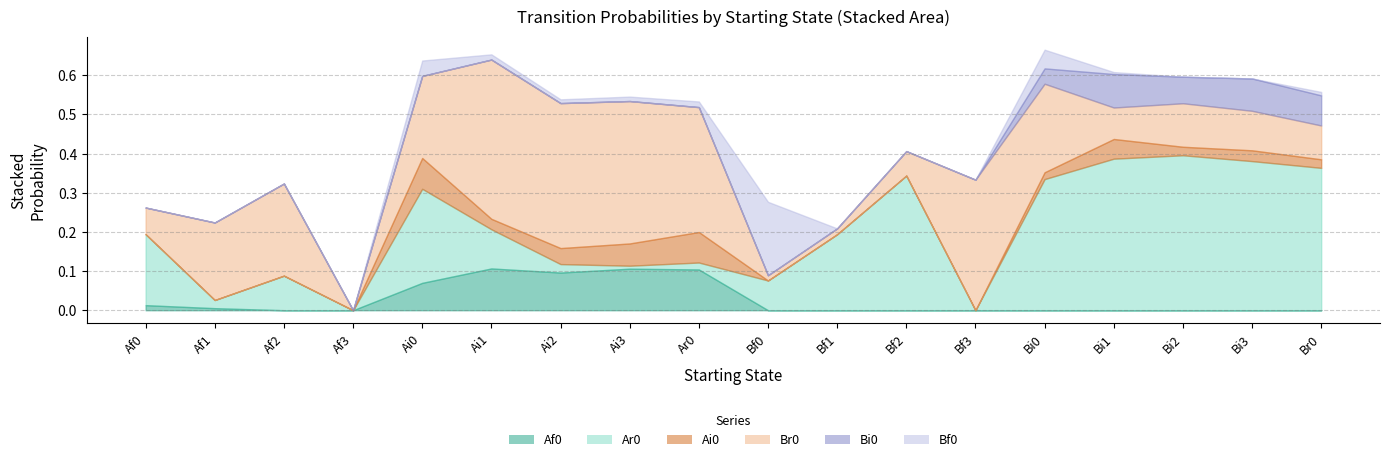

What is the difference between the Ar0 values at Bi0 and Af3?

0.3